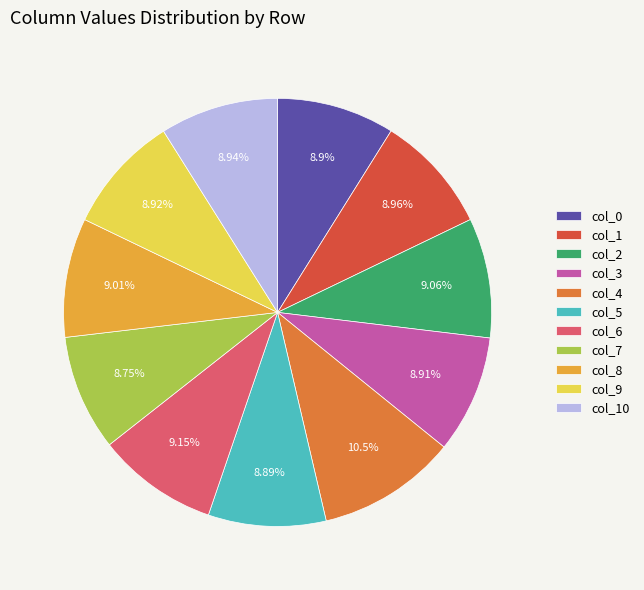

Does col_0 represent more than half of the total?

No